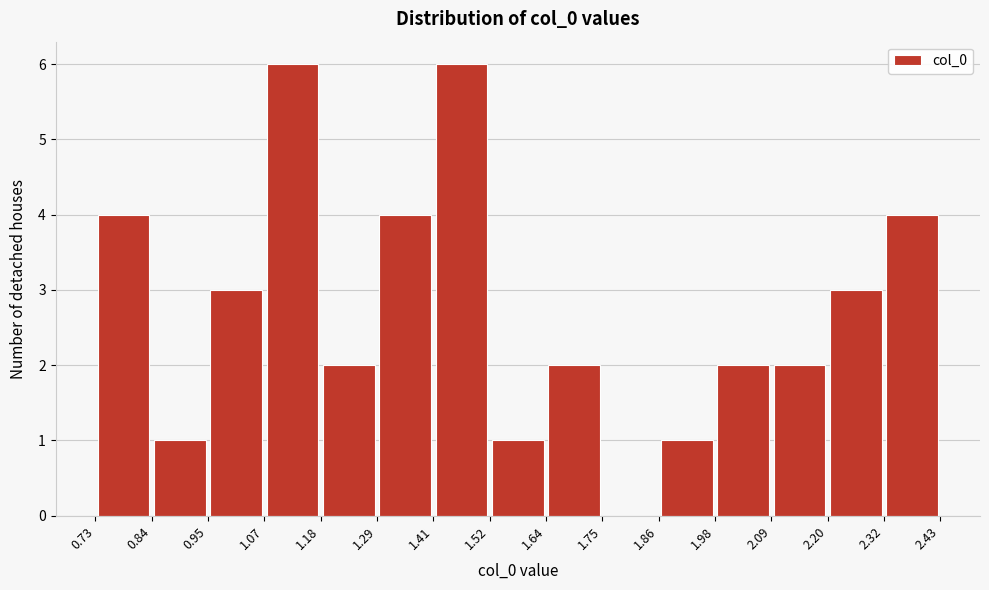

How tall is the bar that spans 0.84 to 0.95 on the x-axis? The values are not printed on the chart, so give them approximately, as read against the axis.

1